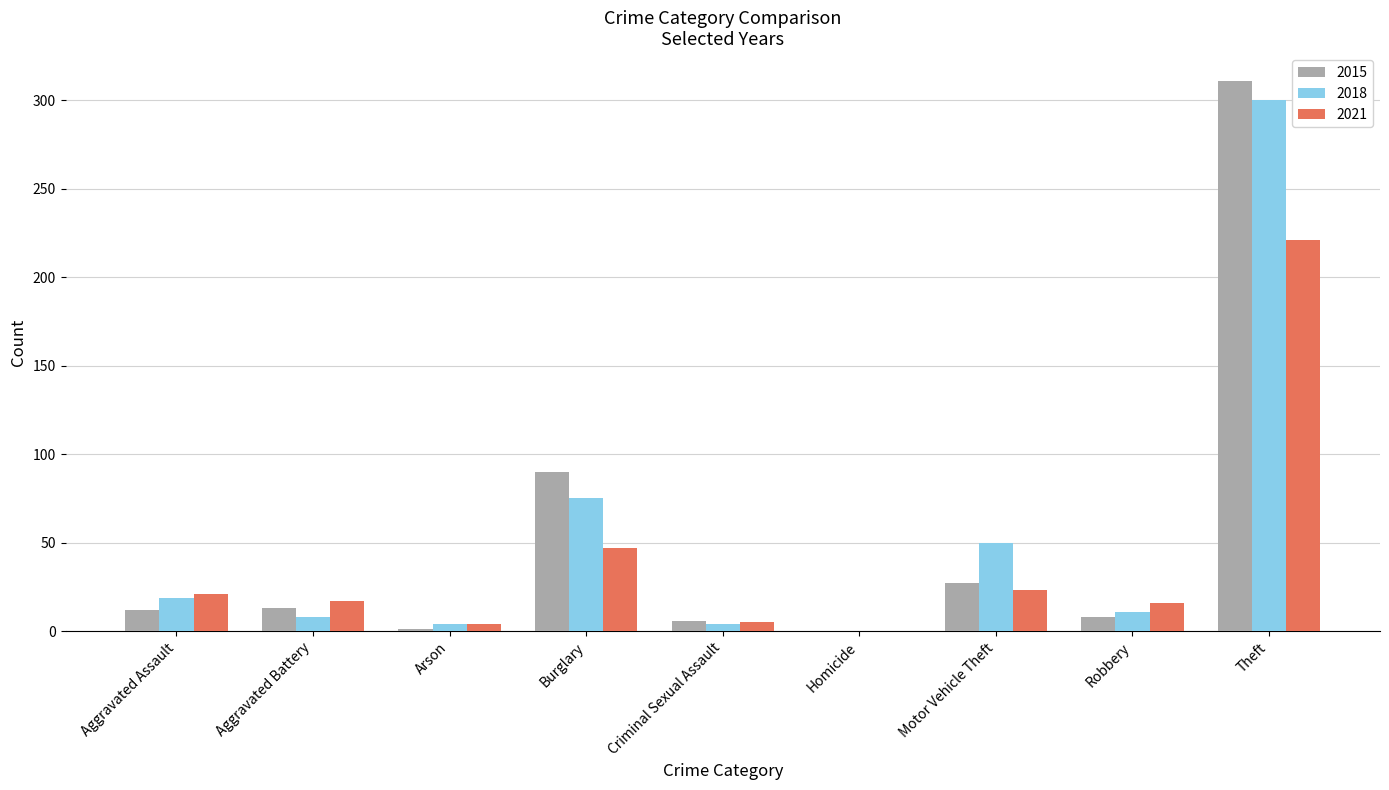

At which category is the sum across all series the highest?

Theft